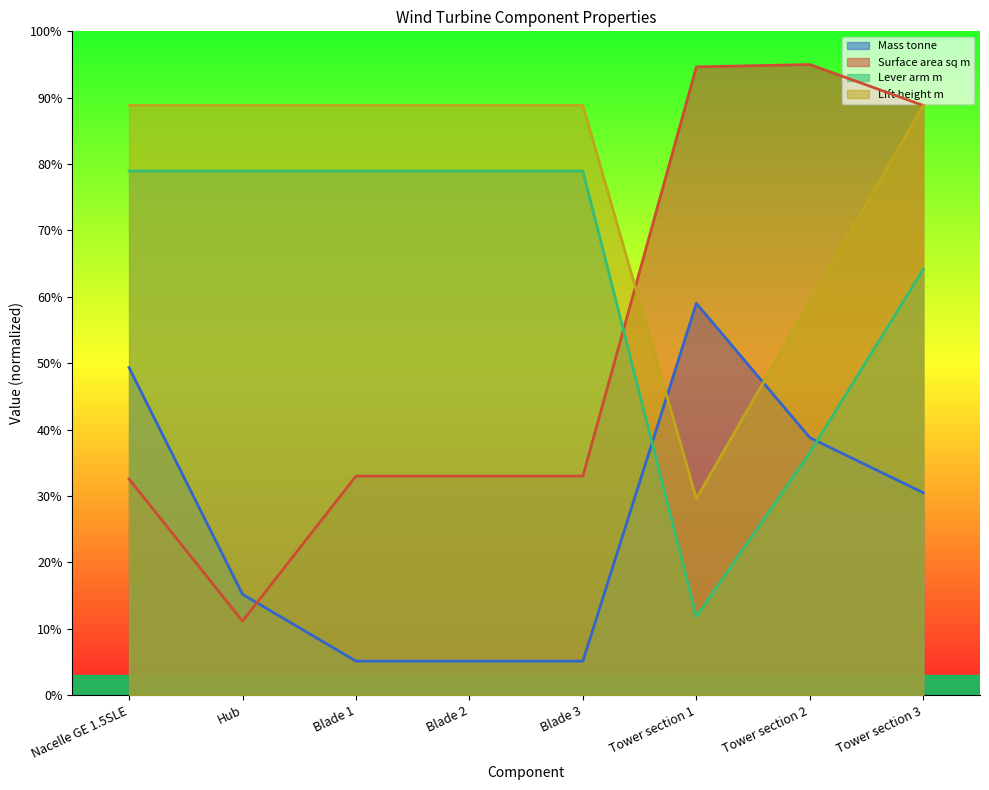

What is the difference between the Surface area sq m values at Hub and Tower section 1?

83.5